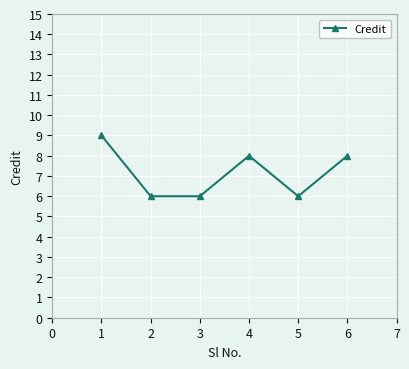

Read the value at 3.

6